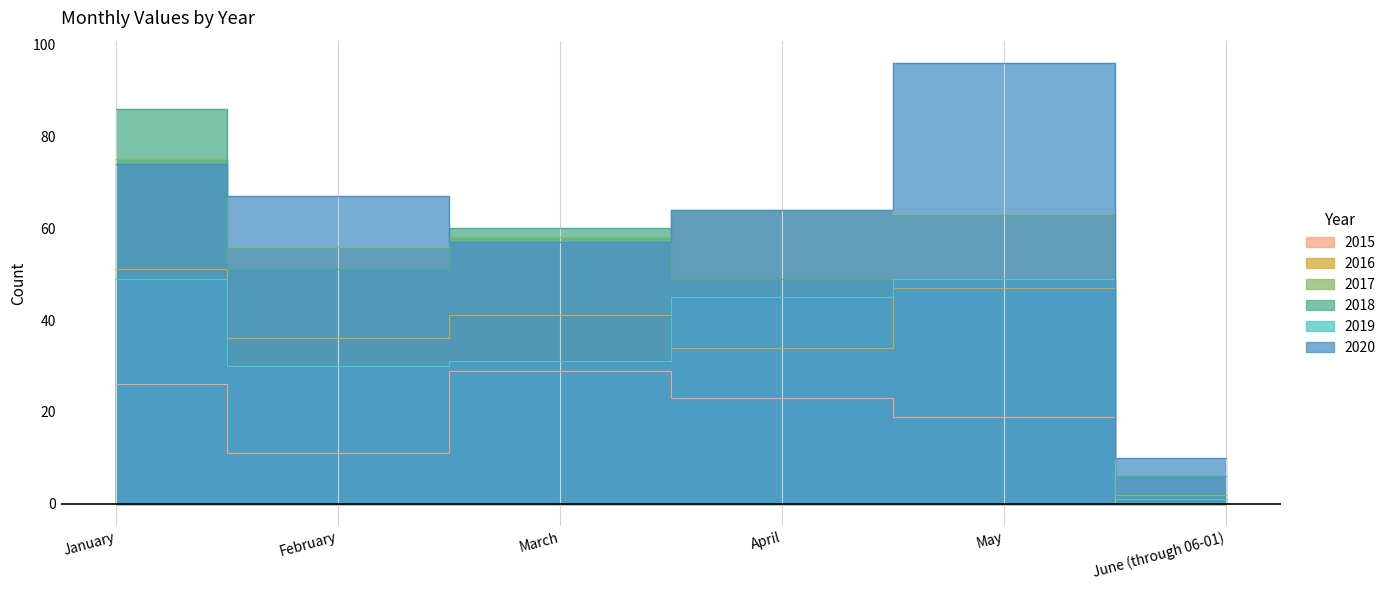

List the labels in order of 2015 value, largest first.

March, January, April, May, February, June (through 06-01)